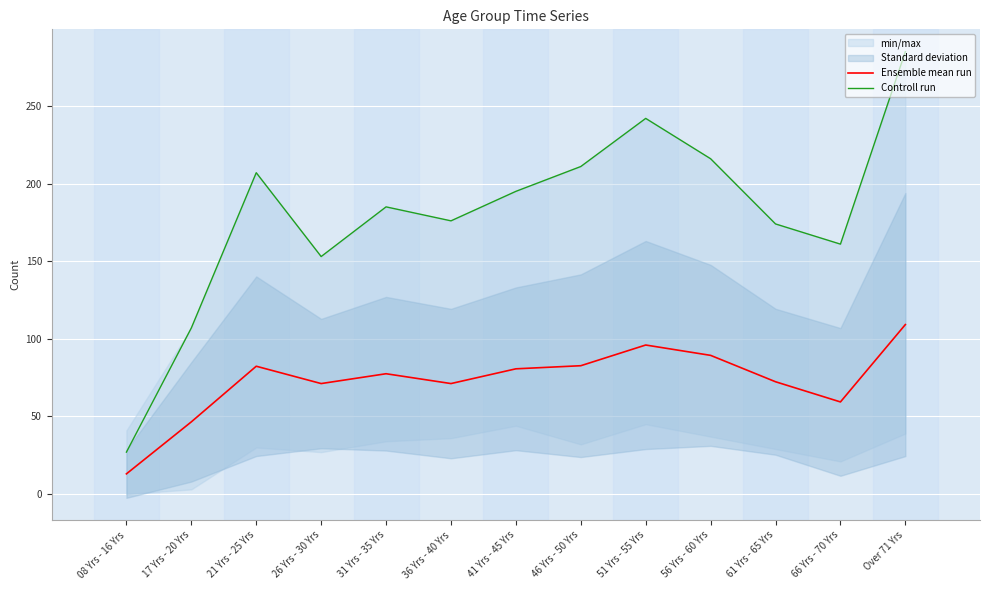

The value of Ensemble mean run at 08 Yrs - 16 Yrs is 13.0. True or false?

True